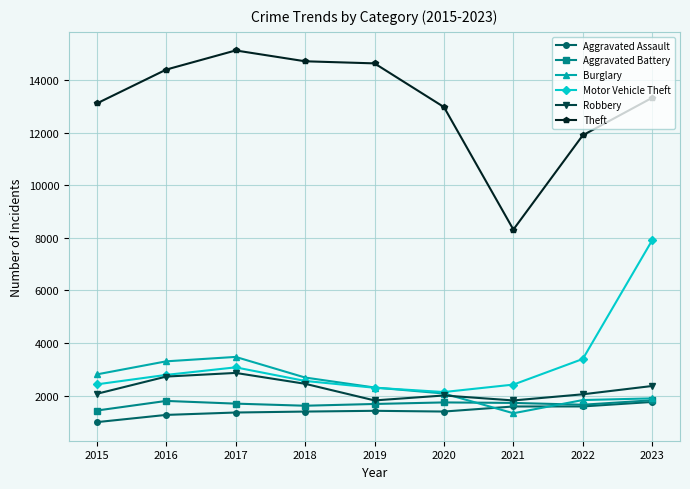

In Robbery, how many points are higher than both neighbors (excluding endpoints)?

2